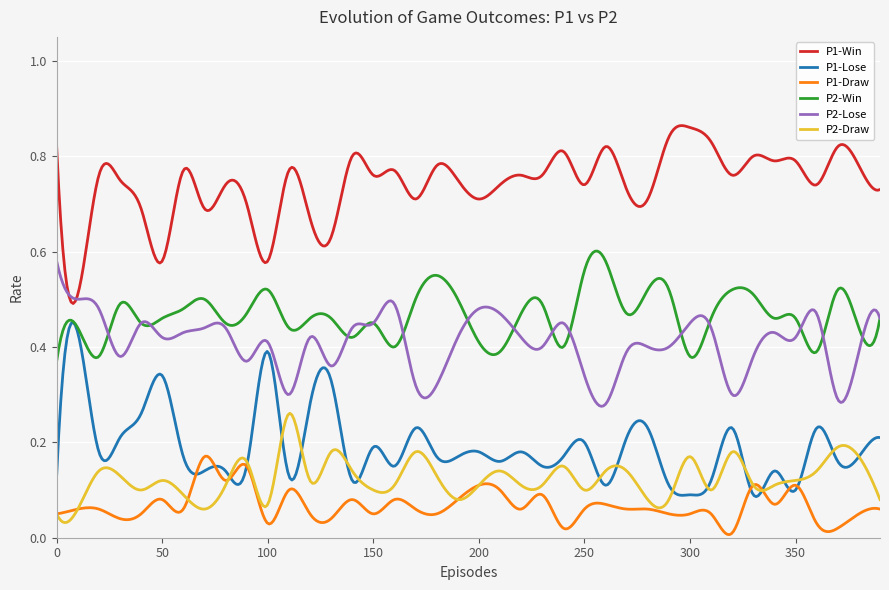

What is the sum of all P1-Win values?

296.4